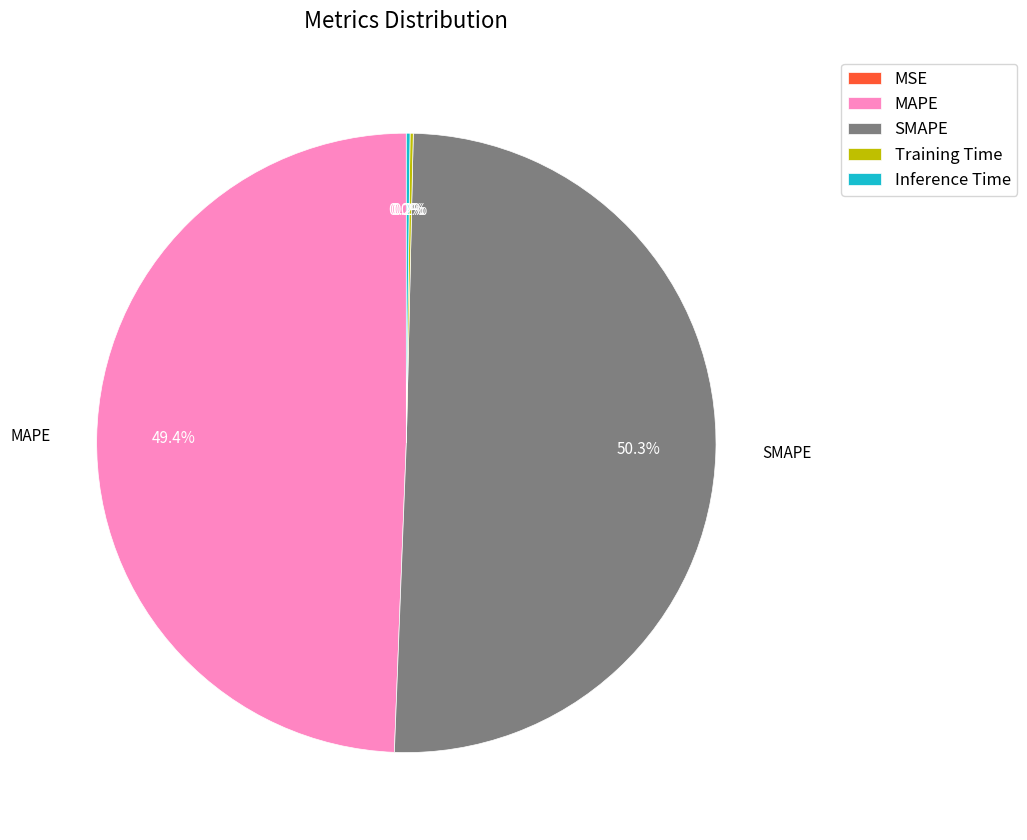

The MAPE slice represents 63% of the pie. True or false?

False